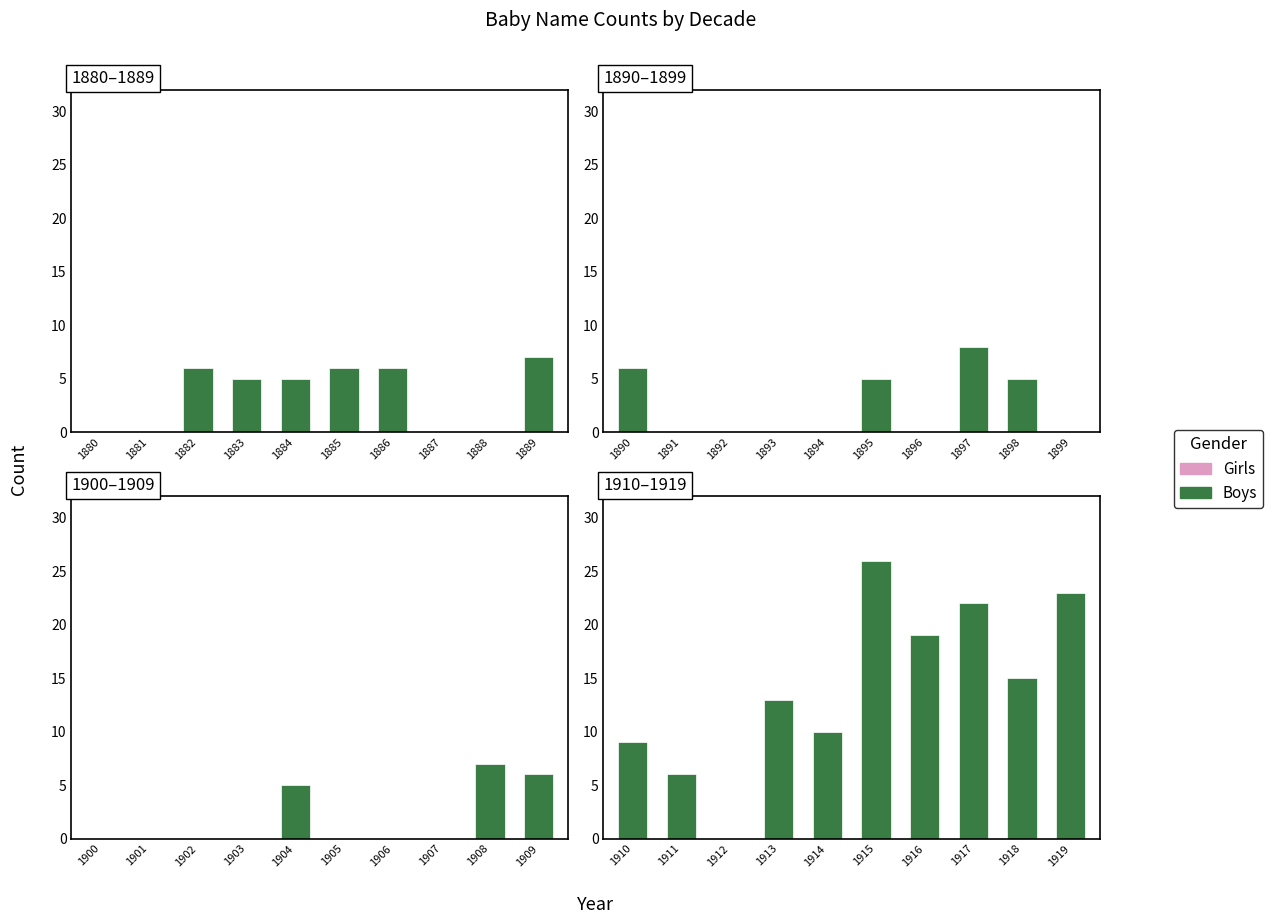

What are all the series names shown in the legend?

Girls, Boys